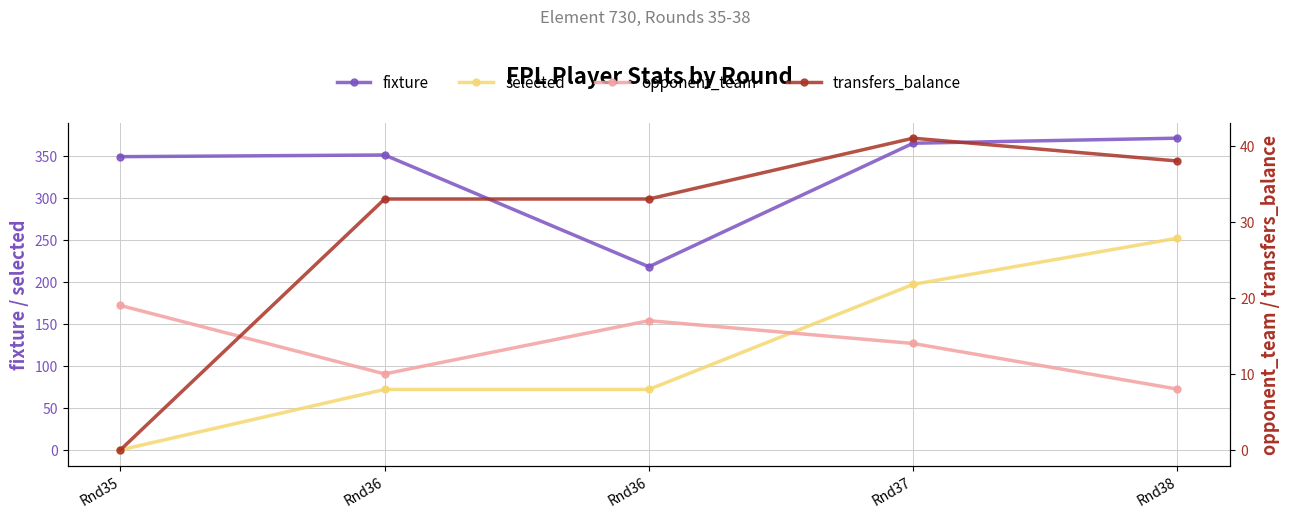

How many interior local peaks does the fixture series have?

1